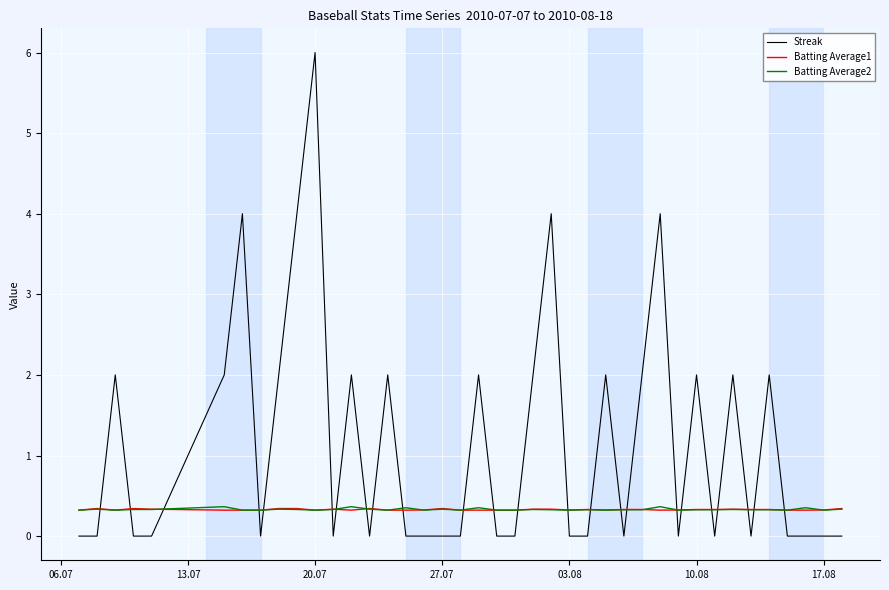

Which series has the largest total across all categories?

Streak